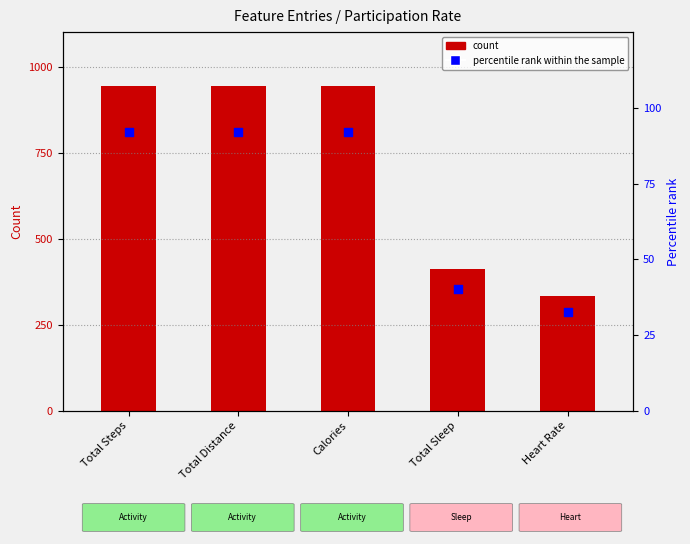

Which series contains the lowest Y value?

percentile rank within the sample